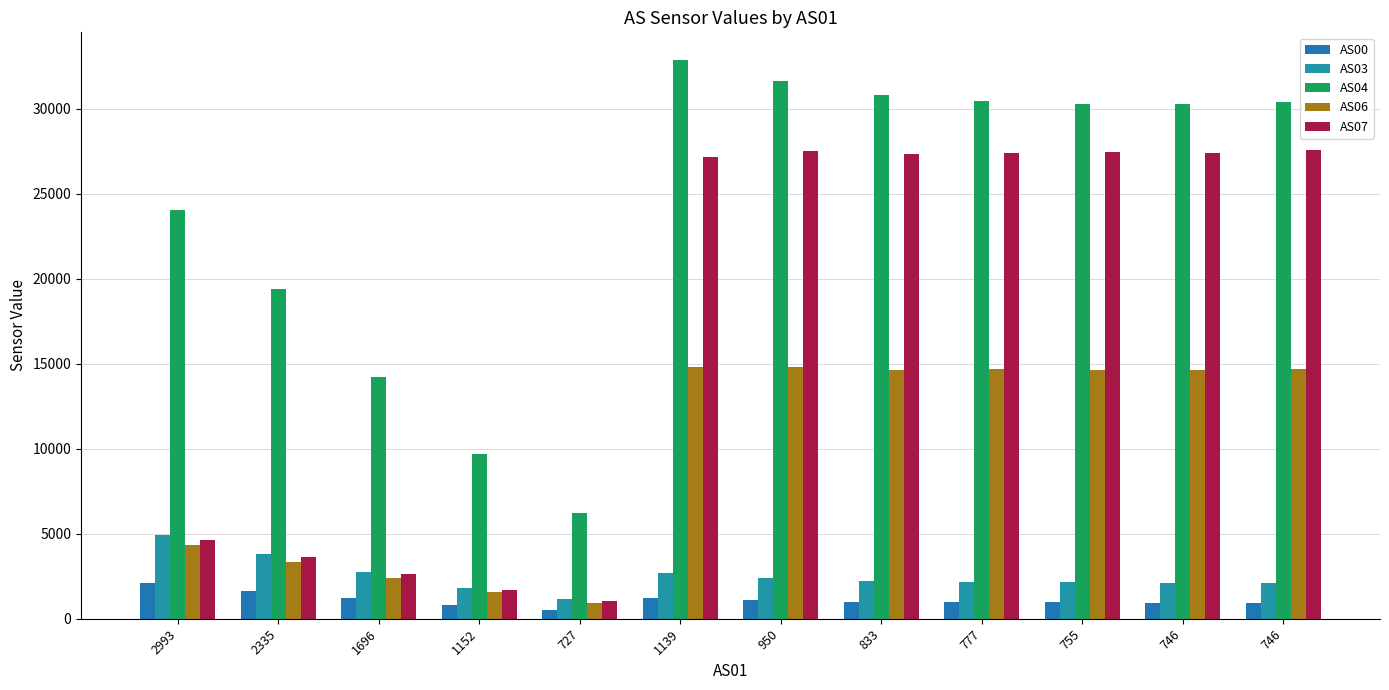

What is the label of the 3rd bar from the right?

755